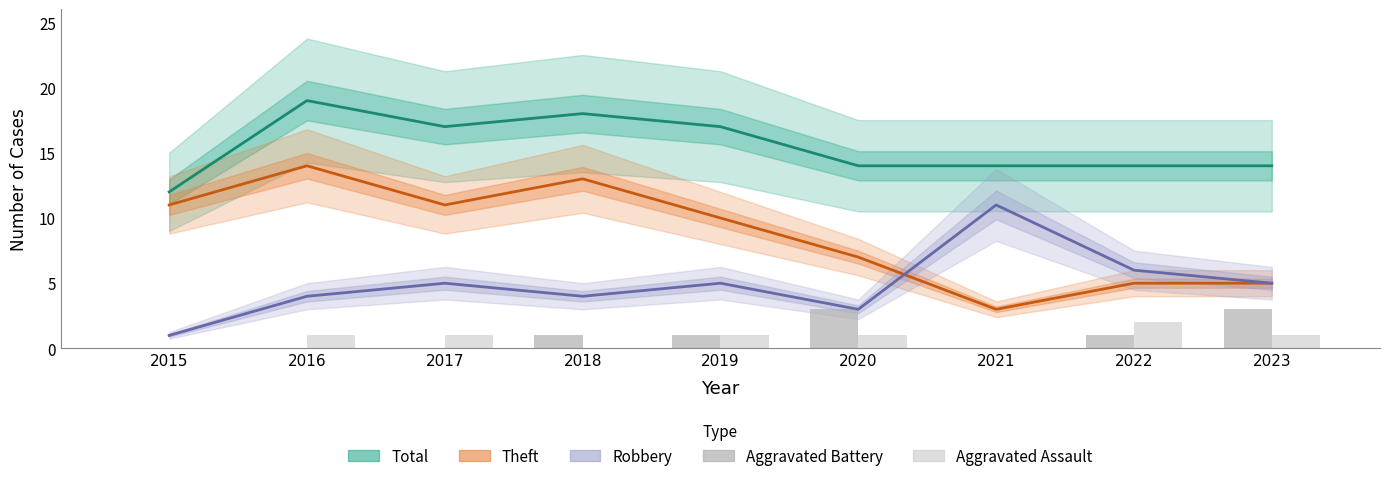

Is it true that Total equals 4 at 2020?

False